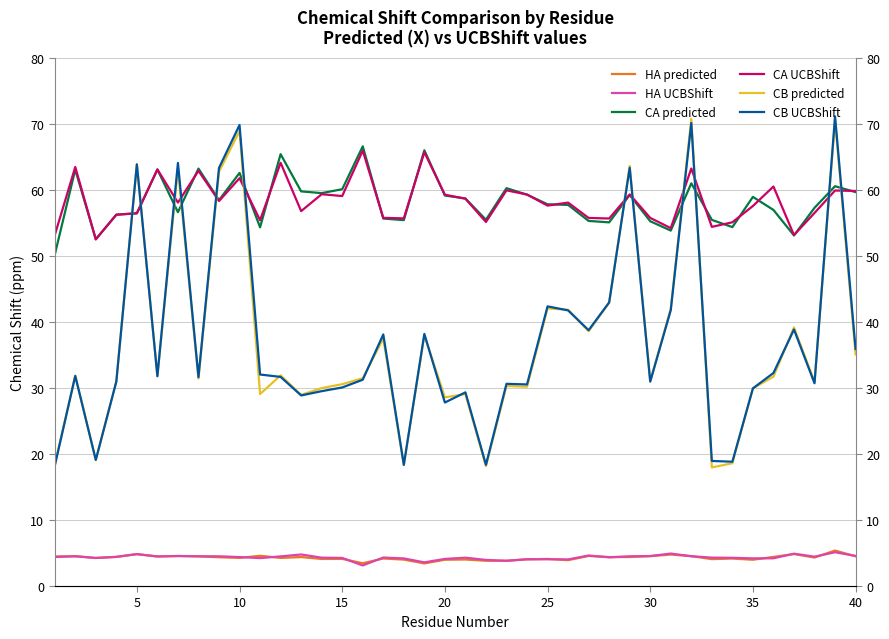

What are all the series names shown in the legend?

HA predicted, HA UCBShift, CA predicted, CA UCBShift, CB predicted, CB UCBShift